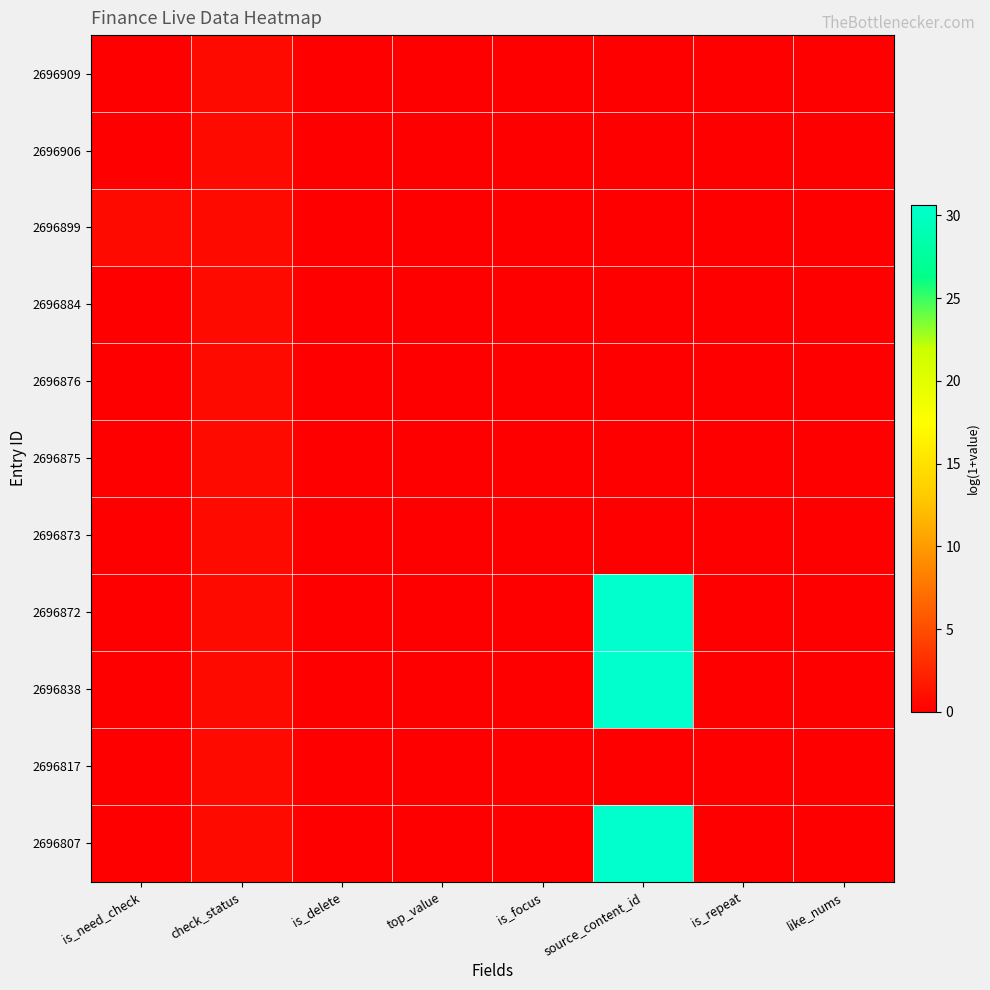

Which series has the largest range (max minus min)?

2696872